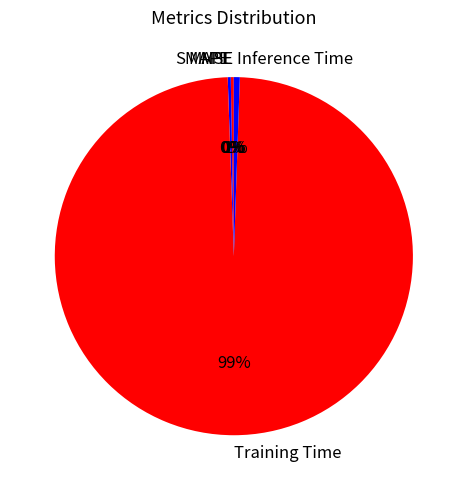

Which category accounts for the majority?

Training Time